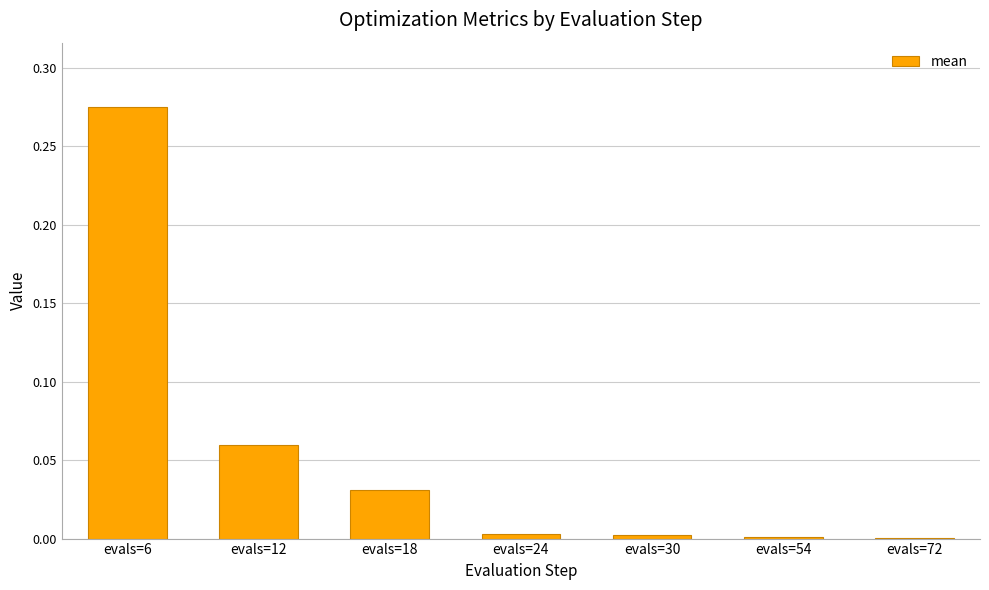

What is the sum of all values?

0.4